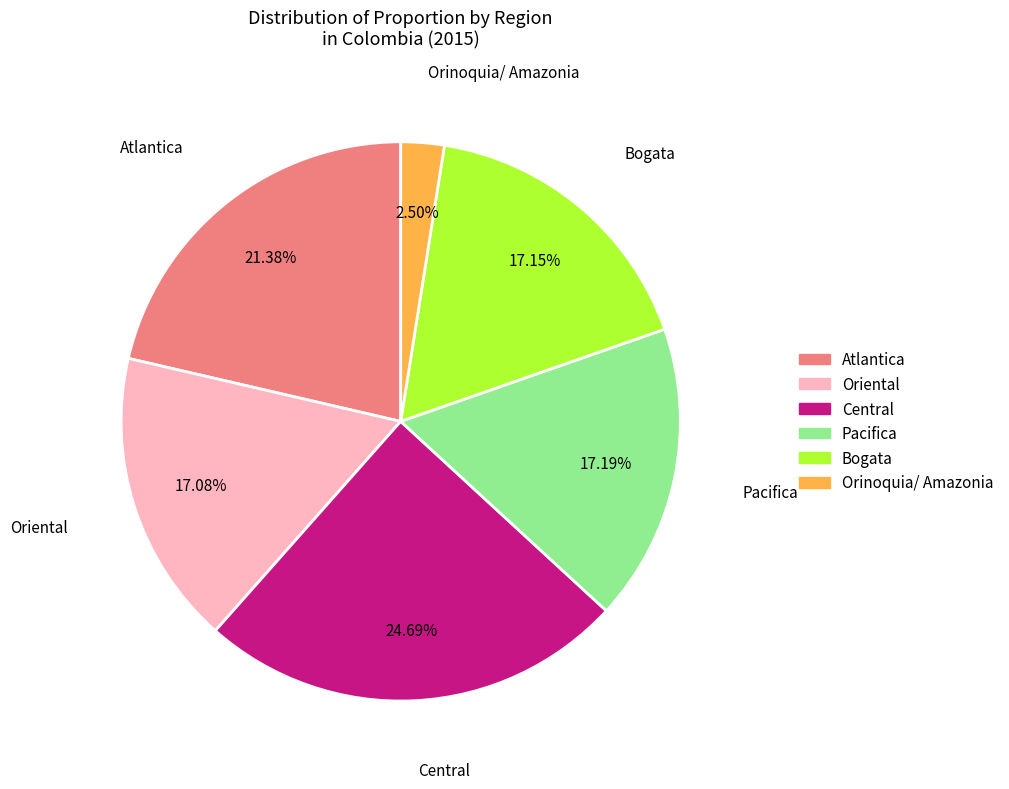

True or false: Oriental accounts for 17% of the total.

True